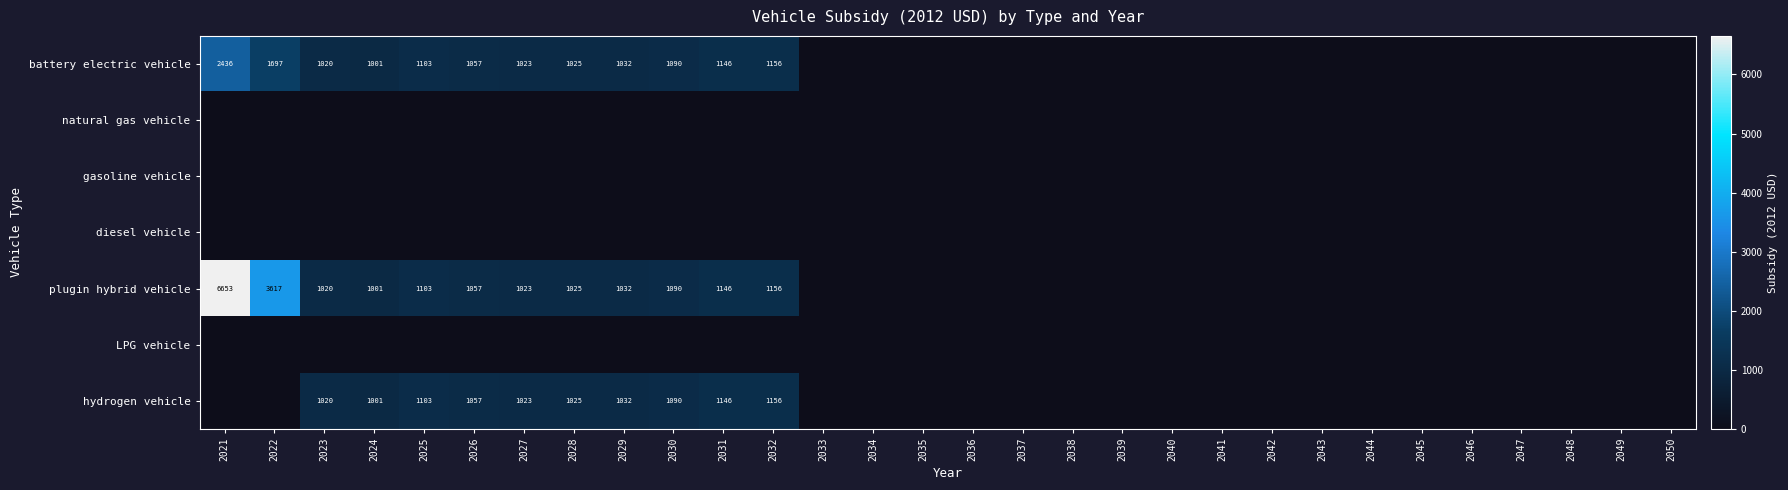

List the series in order of their peak value, highest first.

plugin hybrid vehicle, battery electric vehicle, hydrogen vehicle, natural gas vehicle, gasoline vehicle, diesel vehicle, LPG vehicle